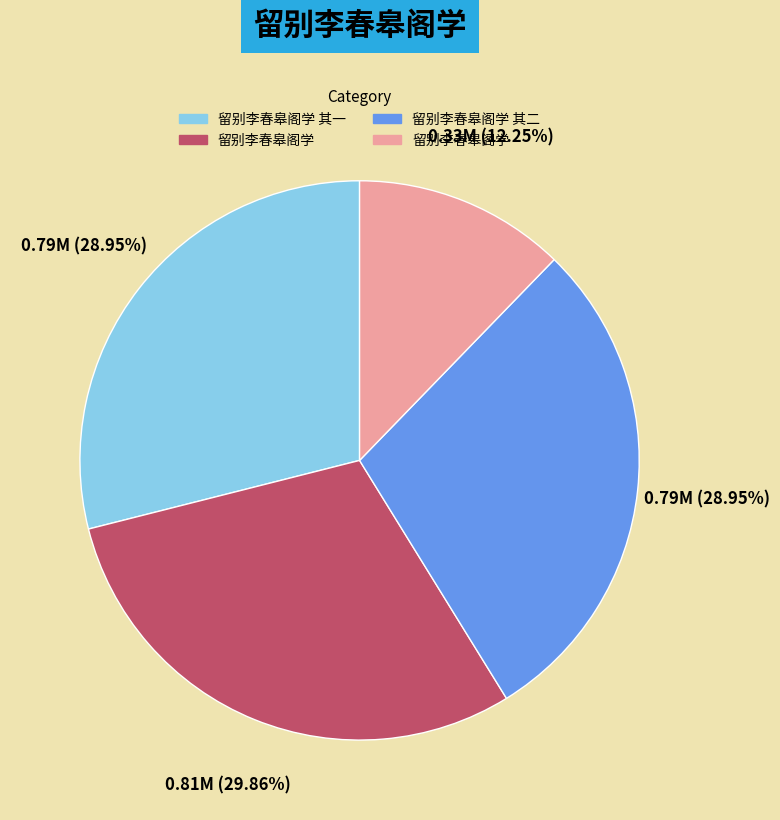

Is there a majority slice in this chart?

No